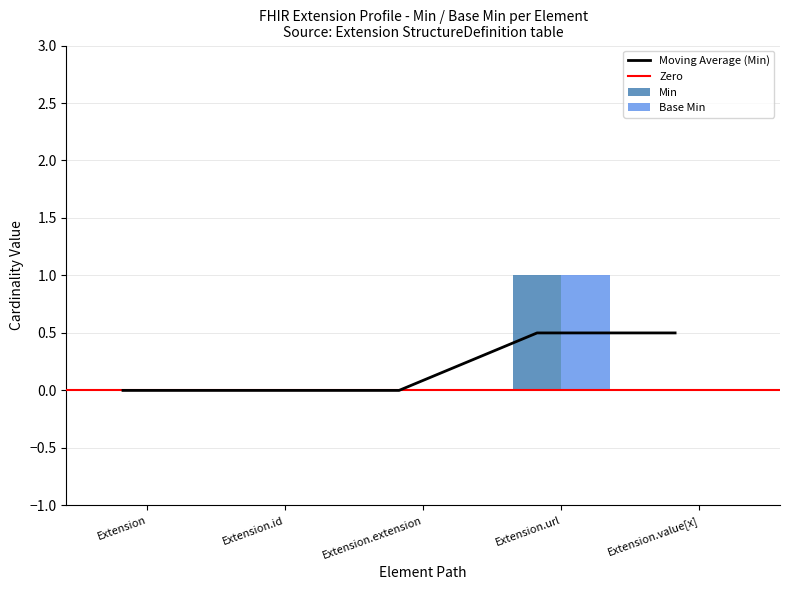

Between Extension and Extension.id, which series saw the biggest shift?

Min